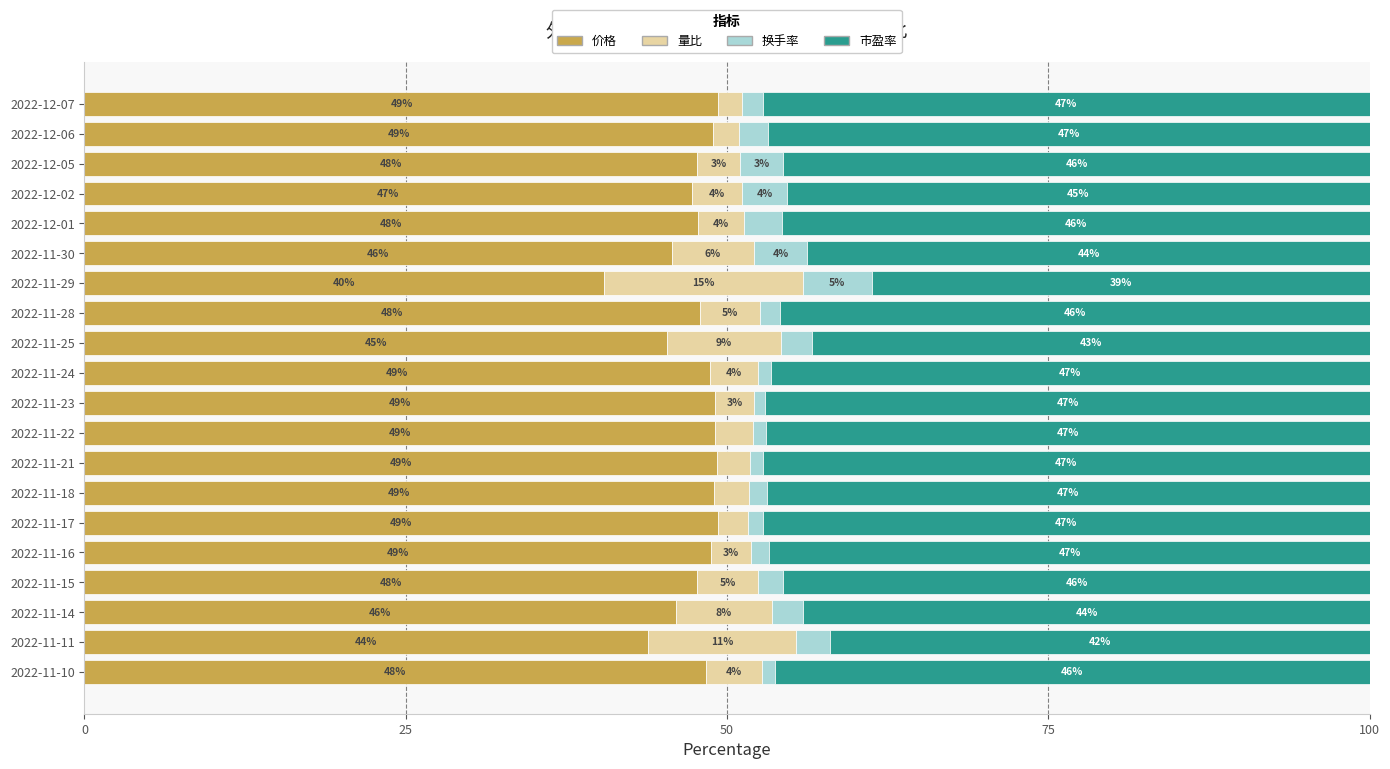

What is the lowest value of the 价格 series?

40.5